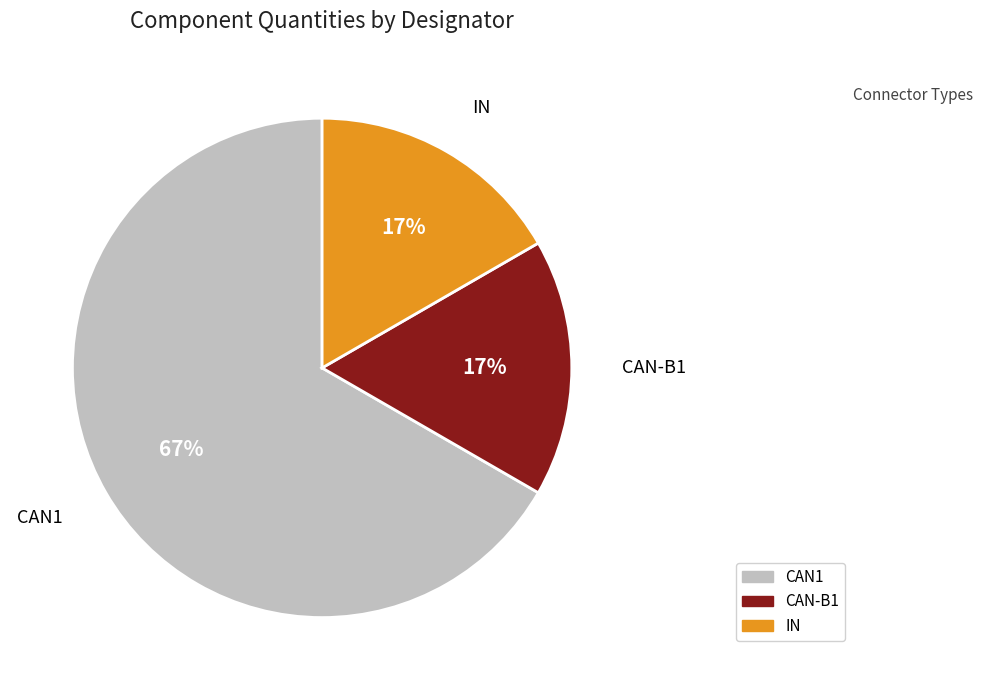

Count the number of slices in the pie.

3